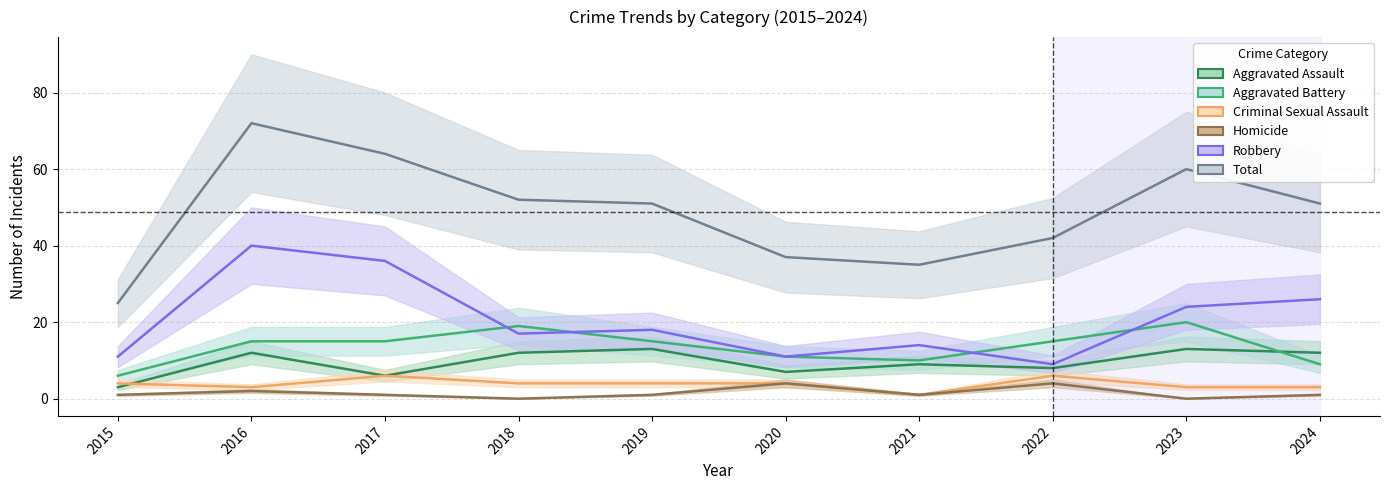

Is the value of Homicide at 2015 greater than the value of Aggravated Battery at 2023?

No